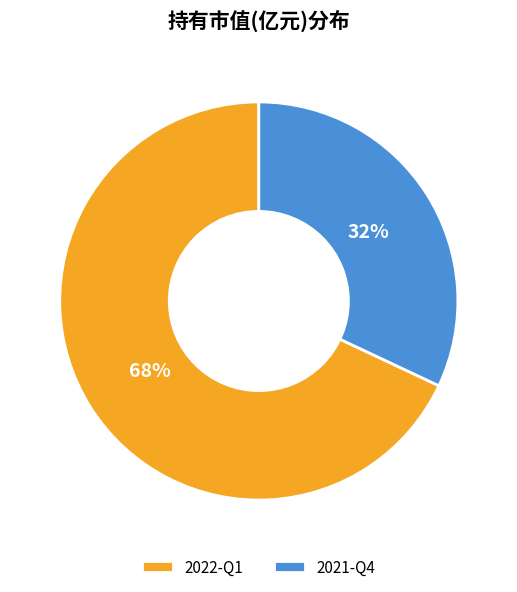

Do 2021-Q4 and 2022-Q1 together represent more than half of the pie?

Yes